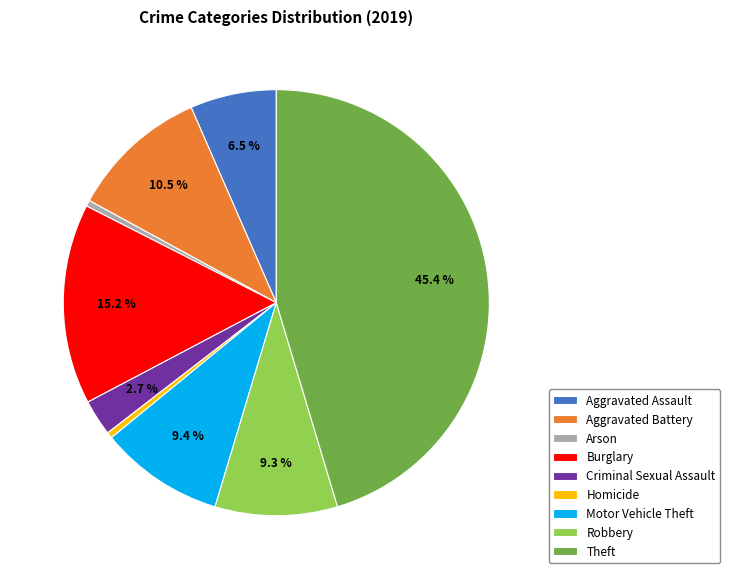

True or false: Aggravated Battery accounts for 18% of the total.

False